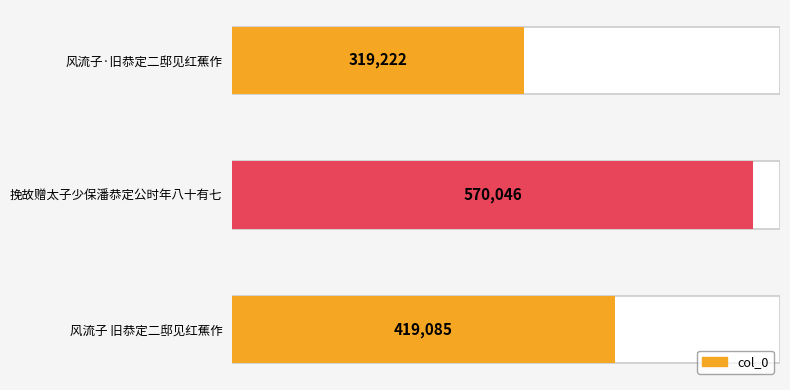

Which has a higher value, 风流子·旧恭定二邸见红蕉作 or 风流子 旧恭定二邸见红蕉作?

风流子 旧恭定二邸见红蕉作